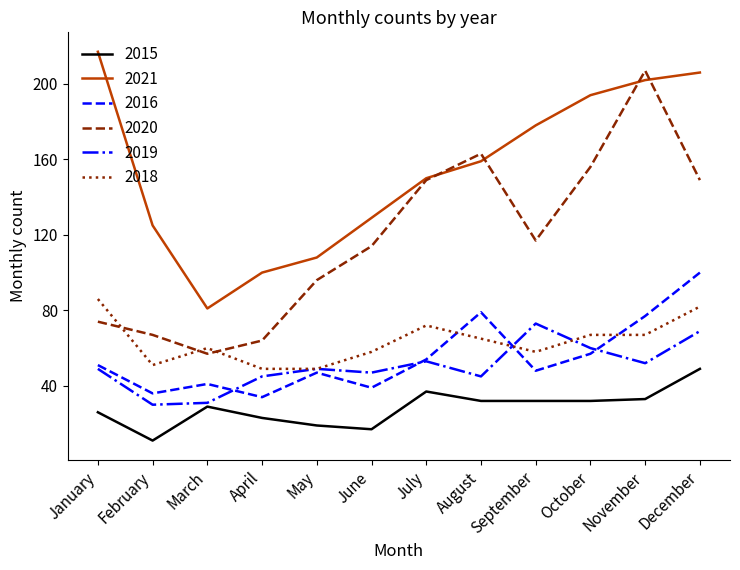

What is the smallest value displayed?

11